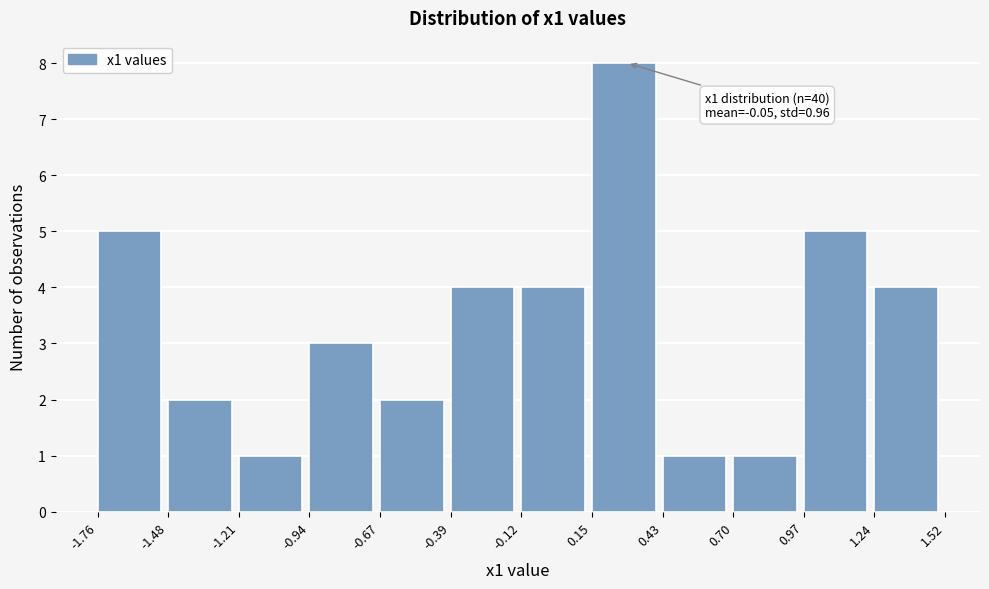

Over which range of the x-axis is the bar tallest?

0.15 to 0.43